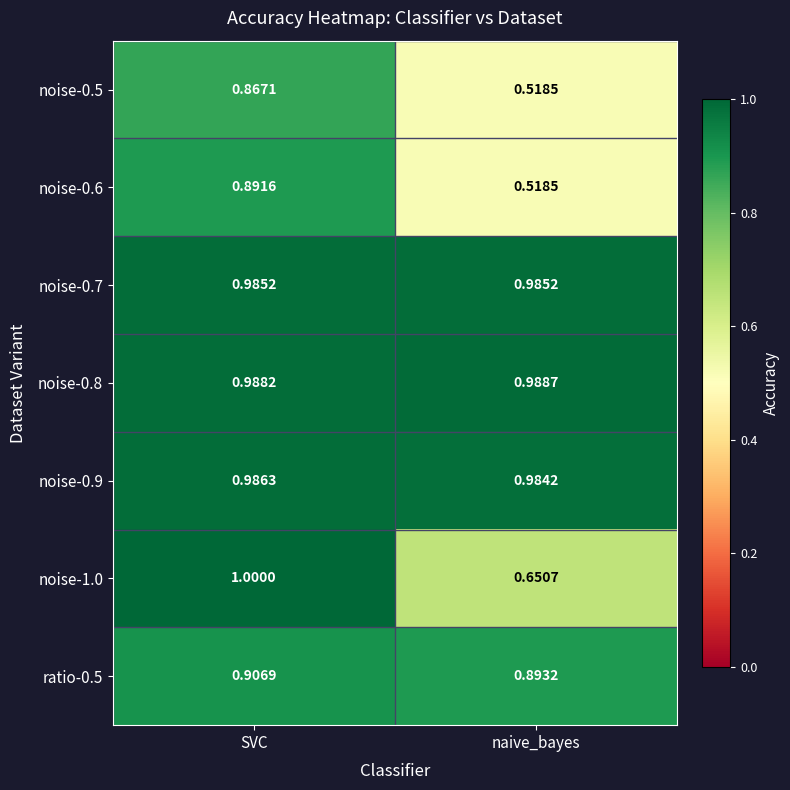

What is the maximum value shown in the chart?

1.0